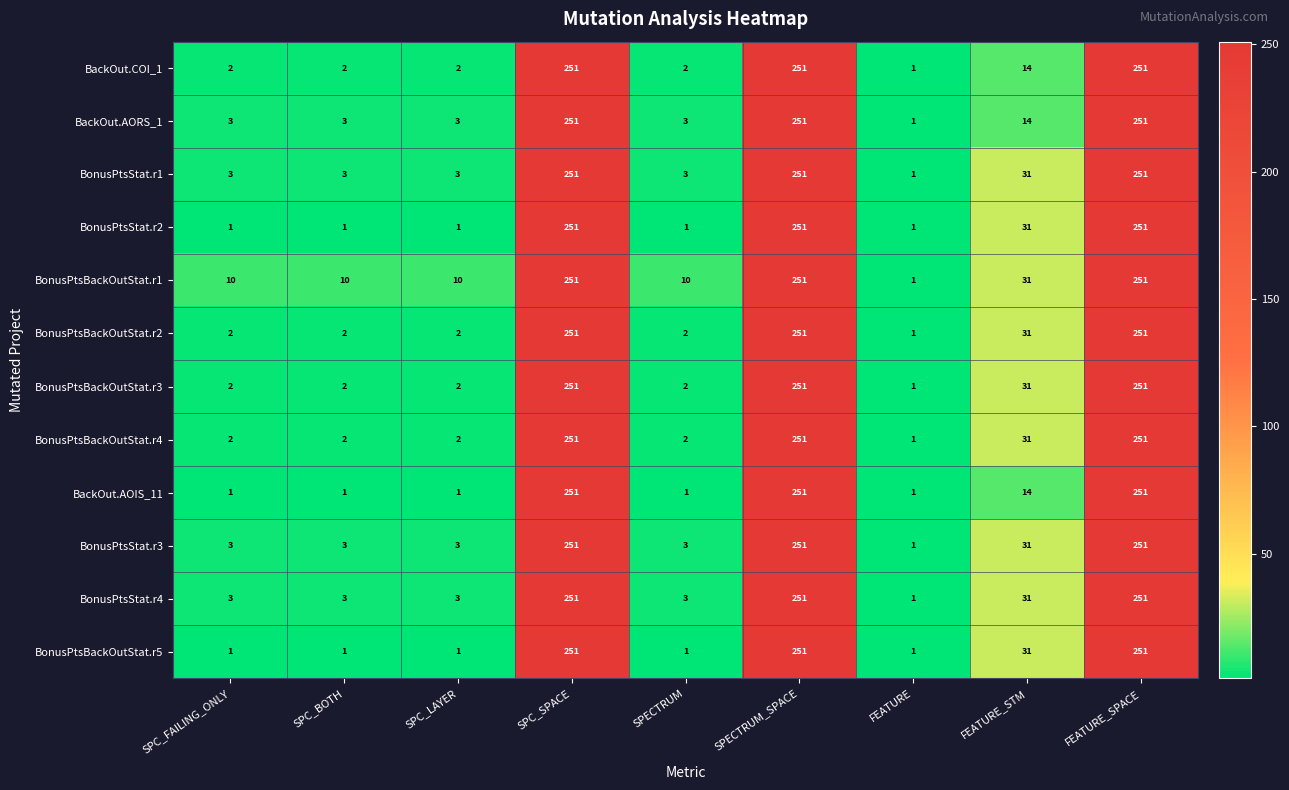

What is the approximate value of BonusPtsStat.r4 at SPC_LAYER?

3